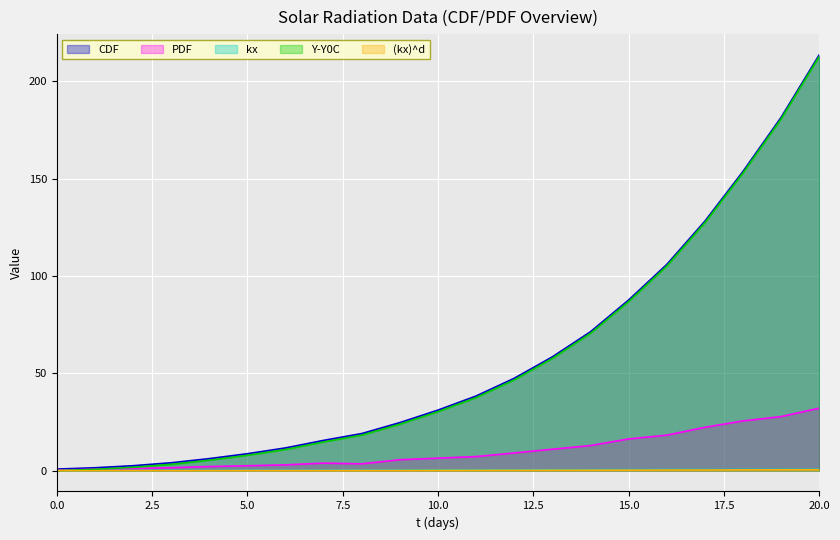

At 15, list the series in order from largest to smallest.

CDF, Y-Y0C, PDF, kx, (kx)^d